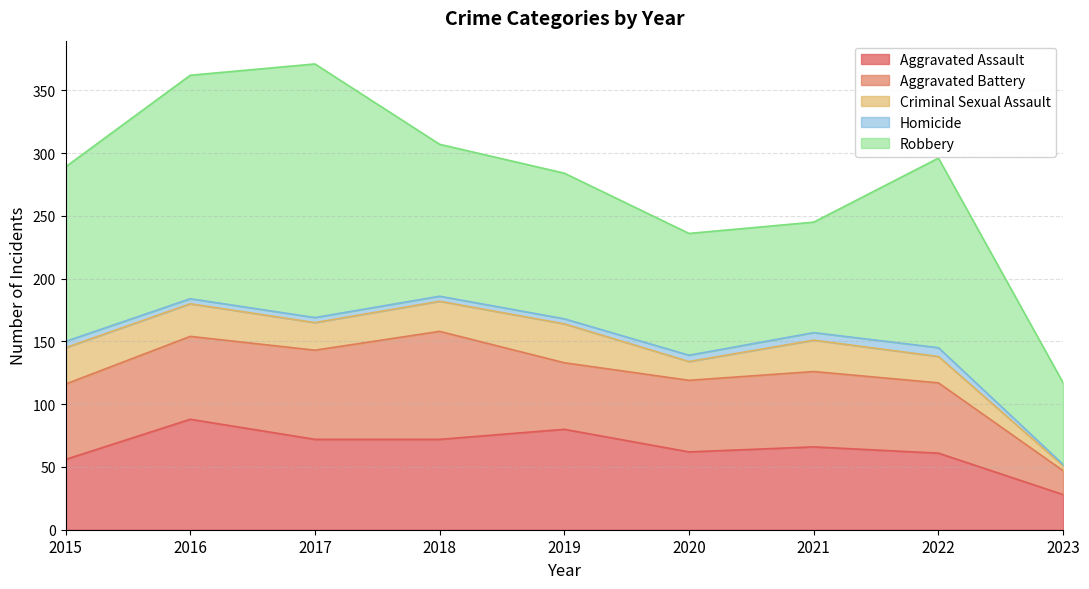

What is the average value of the Homicide series?

4